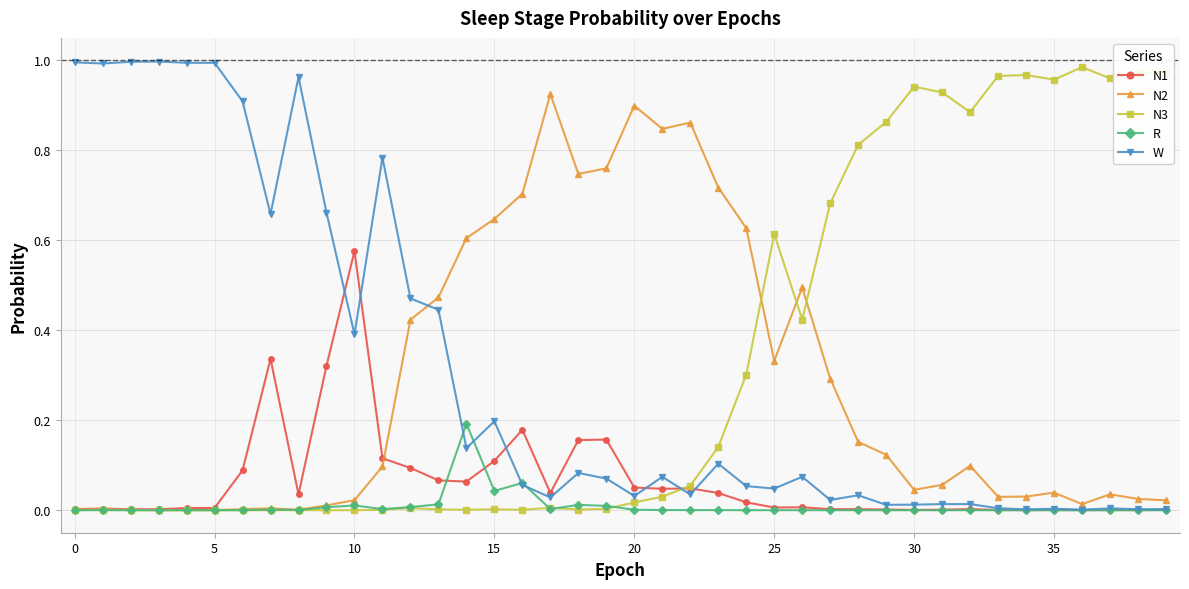

Is this an area chart (filled region under the line)?

No